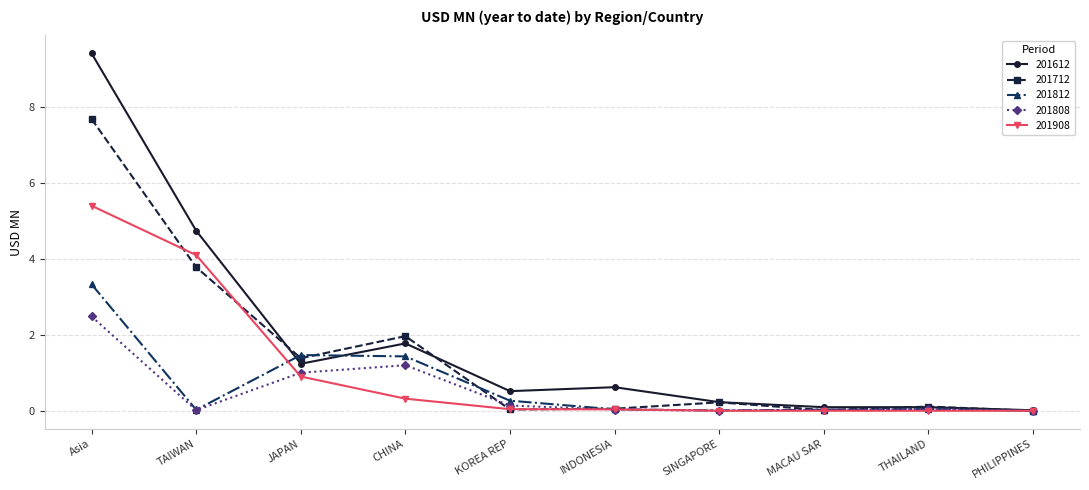

Rank the series by their maximum value, from highest to lowest.

201612, 201712, 201908, 201812, 201808